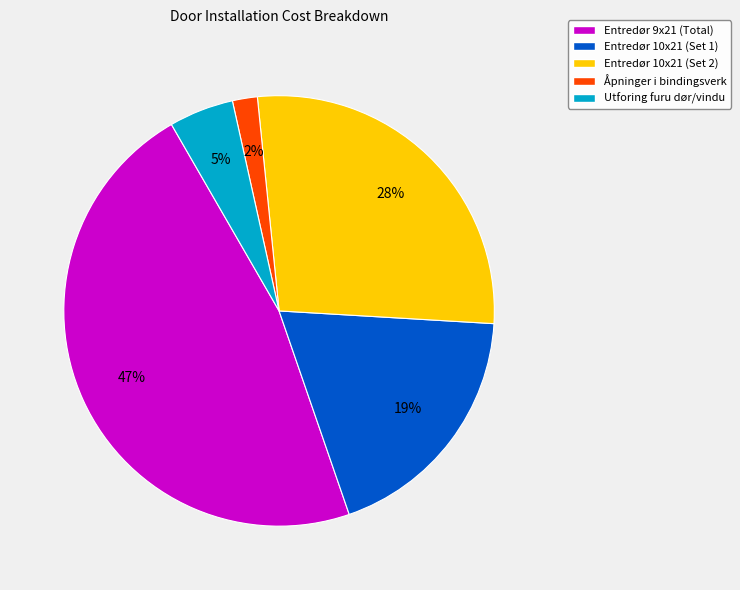

Count the number of slices in the pie.

5